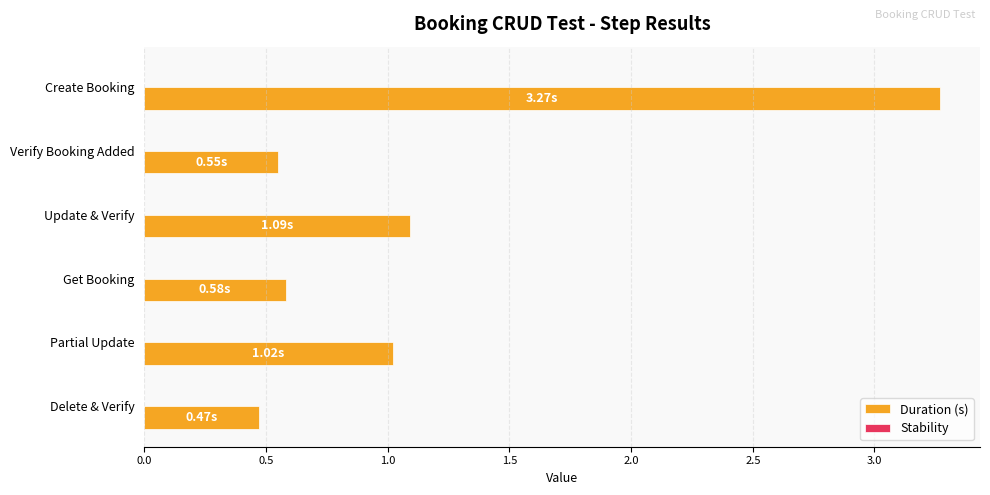

Which label corresponds to the smallest value in the chart?

Delete & Verify